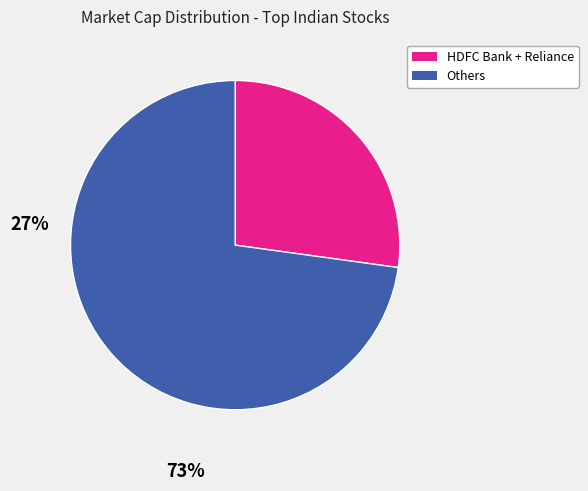

Is there a majority slice in this chart?

Yes